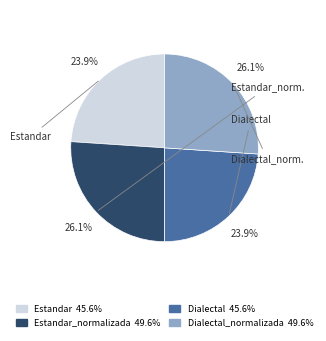

Is there a majority slice in this chart?

No